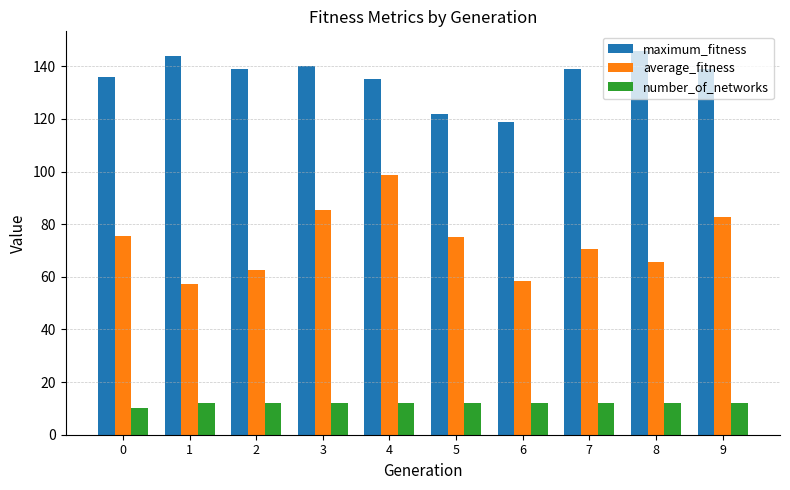

What is the greatest value displayed?

146.0